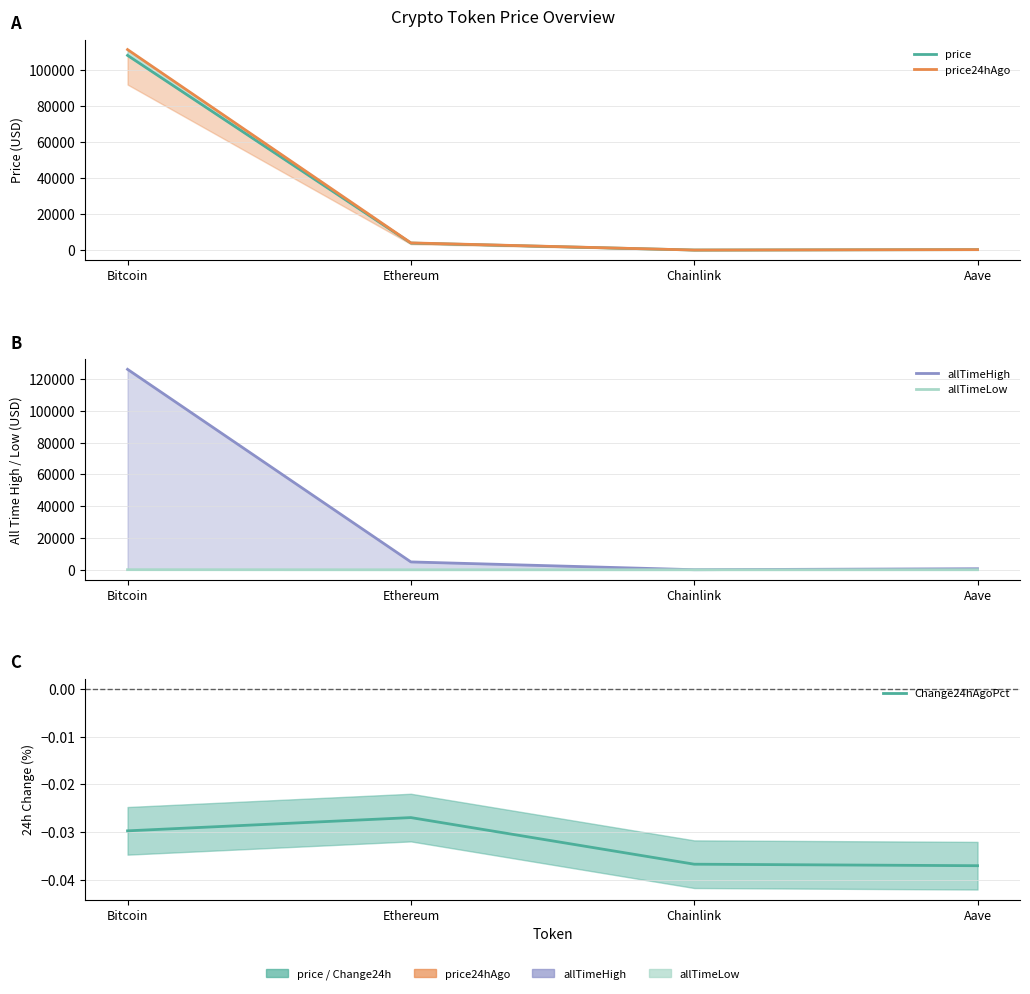

At which category does allTimeHigh reach its first local valley?

Chainlink